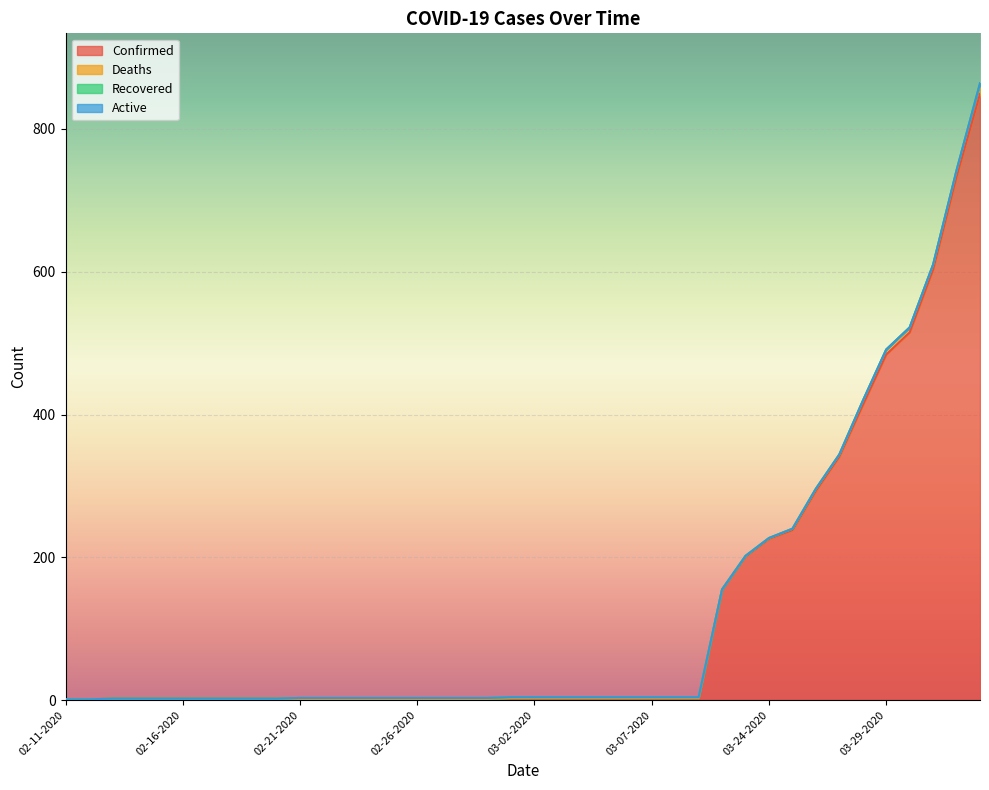

Is it true that Deaths equals 0 at 03-03-2020?

True